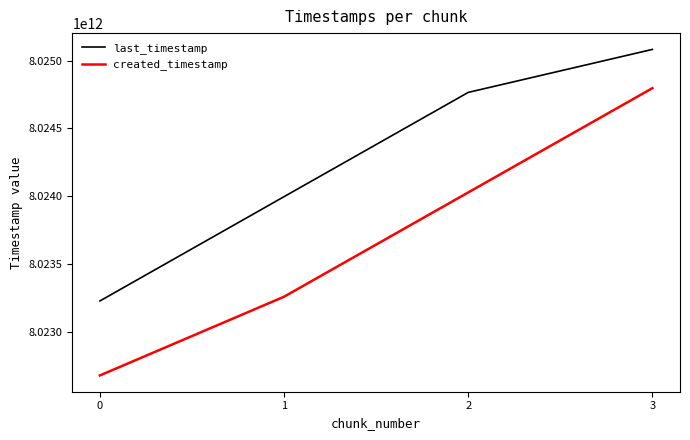

What value does the last_timestamp series have at 1?

8023996162207